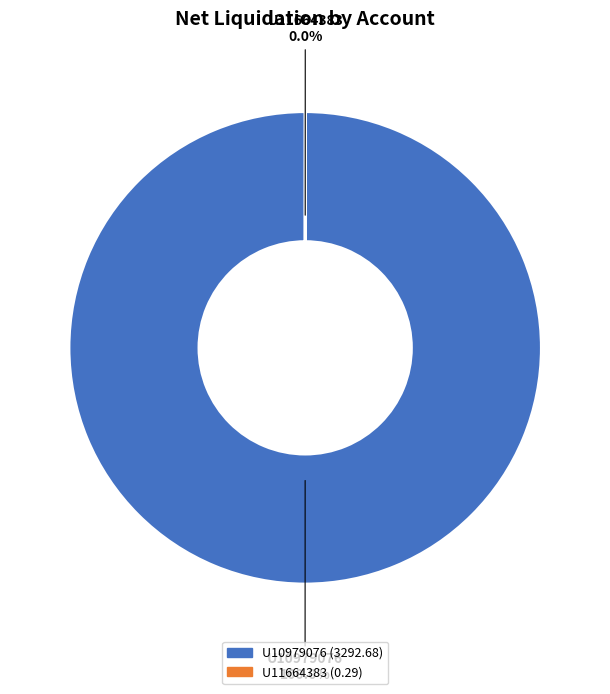

How many segments does this pie chart have?

2